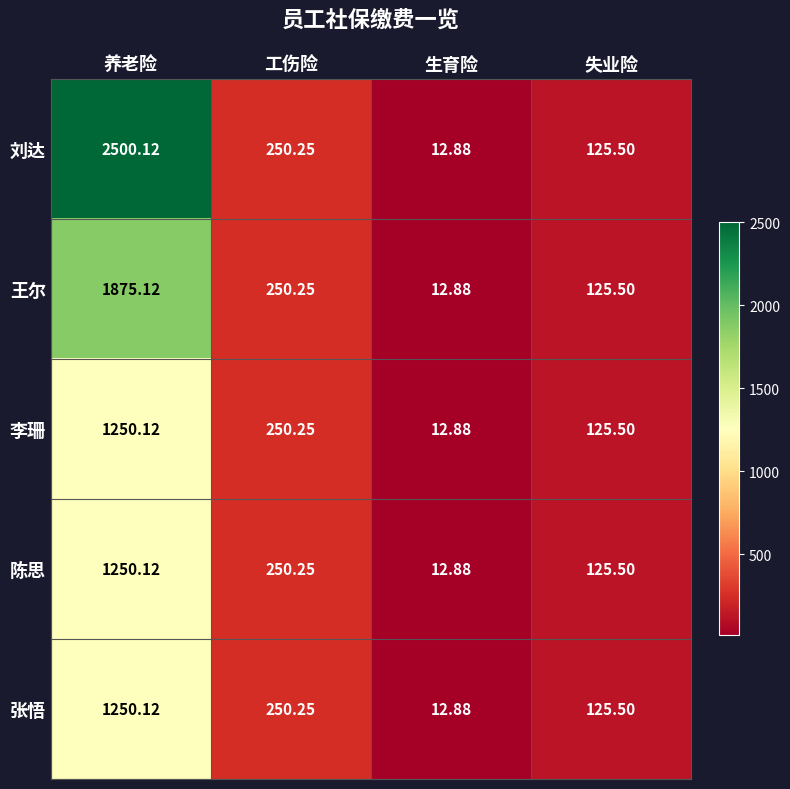

List the labels in order of 王尔 value, largest first.

养老险, 工伤险, 失业险, 生育险